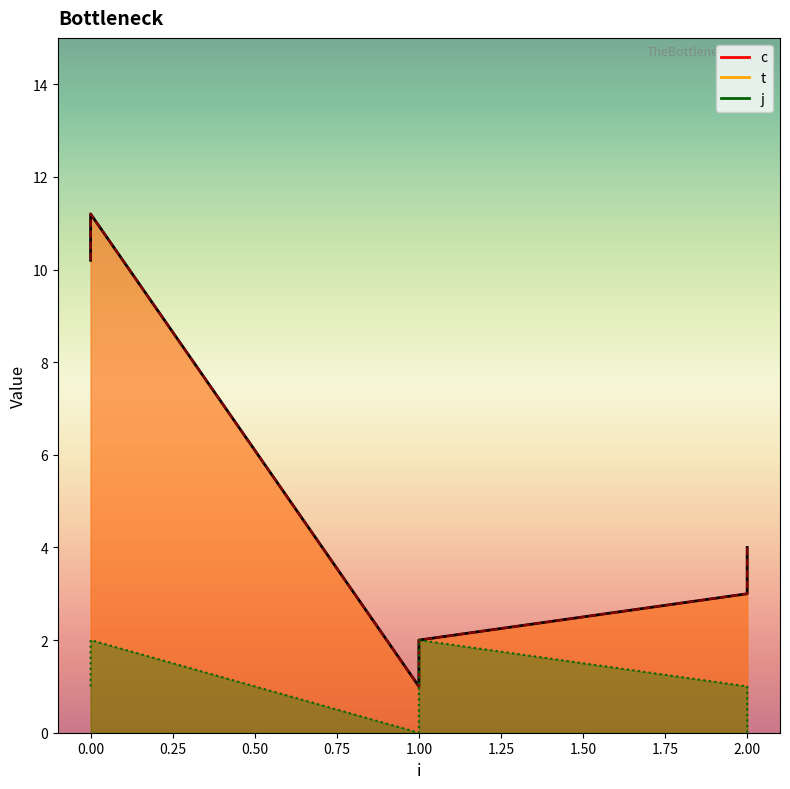

What is the greatest value displayed?

11.2